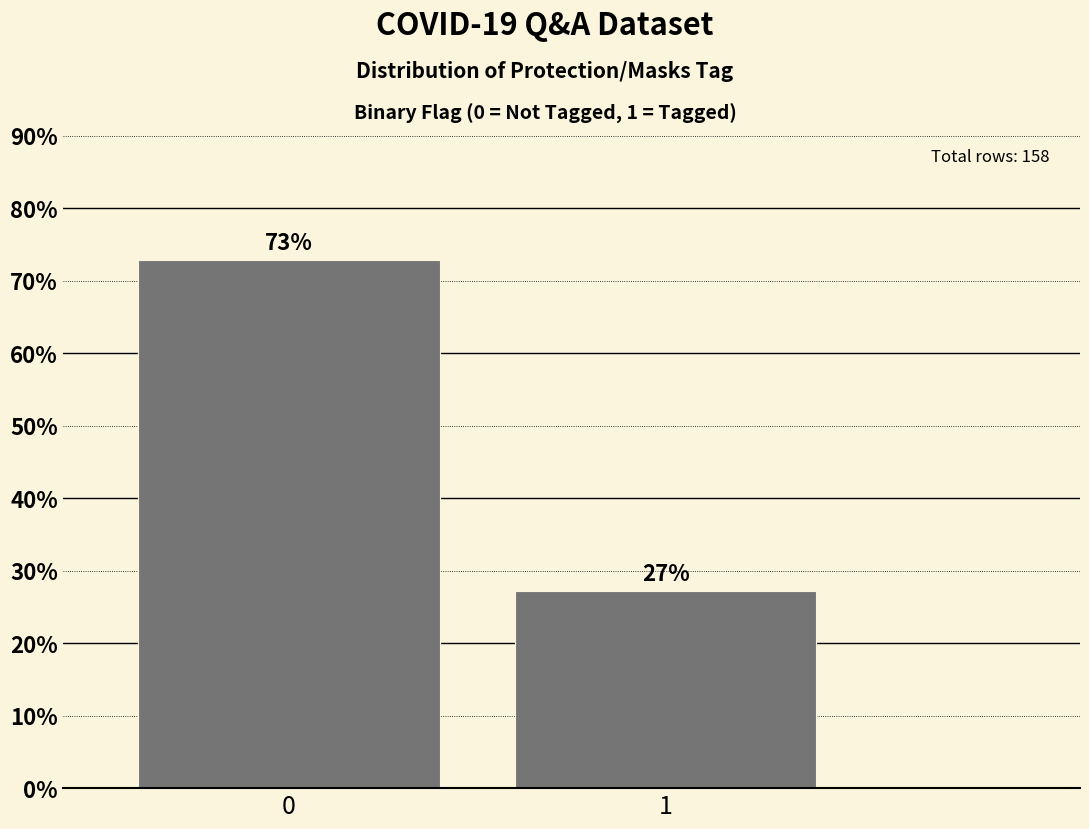

List the labels in order of value, largest first.

0, 1